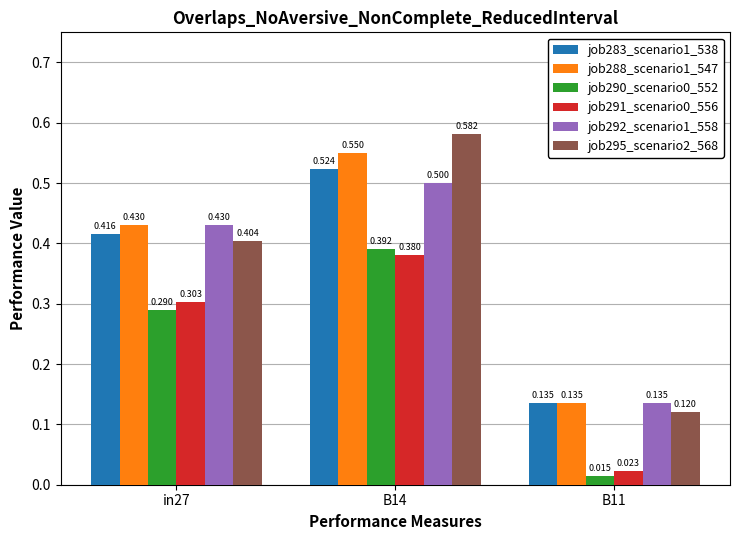

At how many categories does at least one series exceed 0?

3